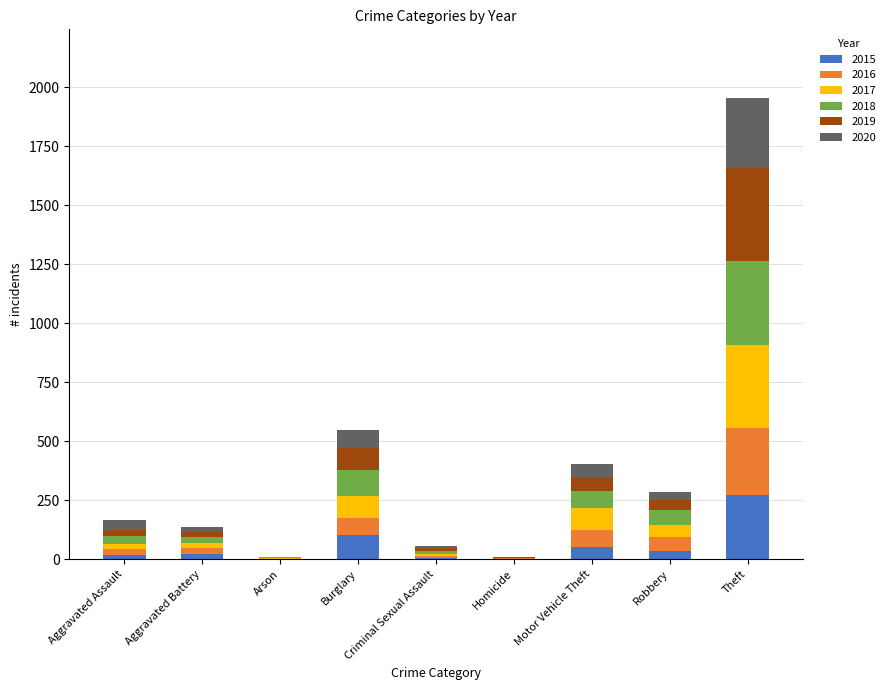

At which category is the sum across all series the highest?

Theft